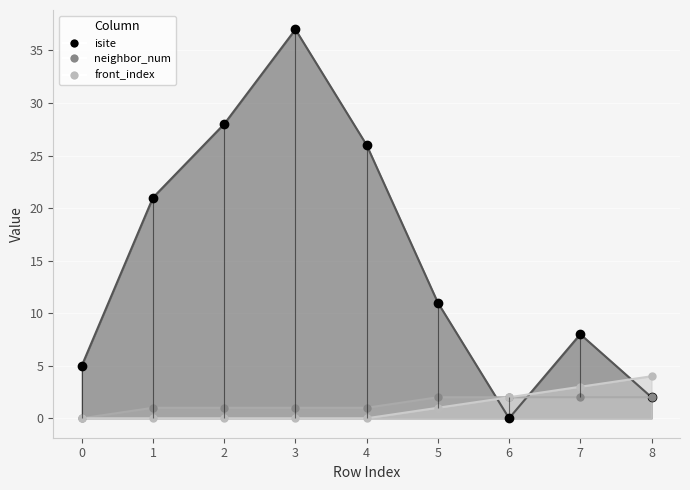

What is the sum of the isite values at 8 and 3?

39